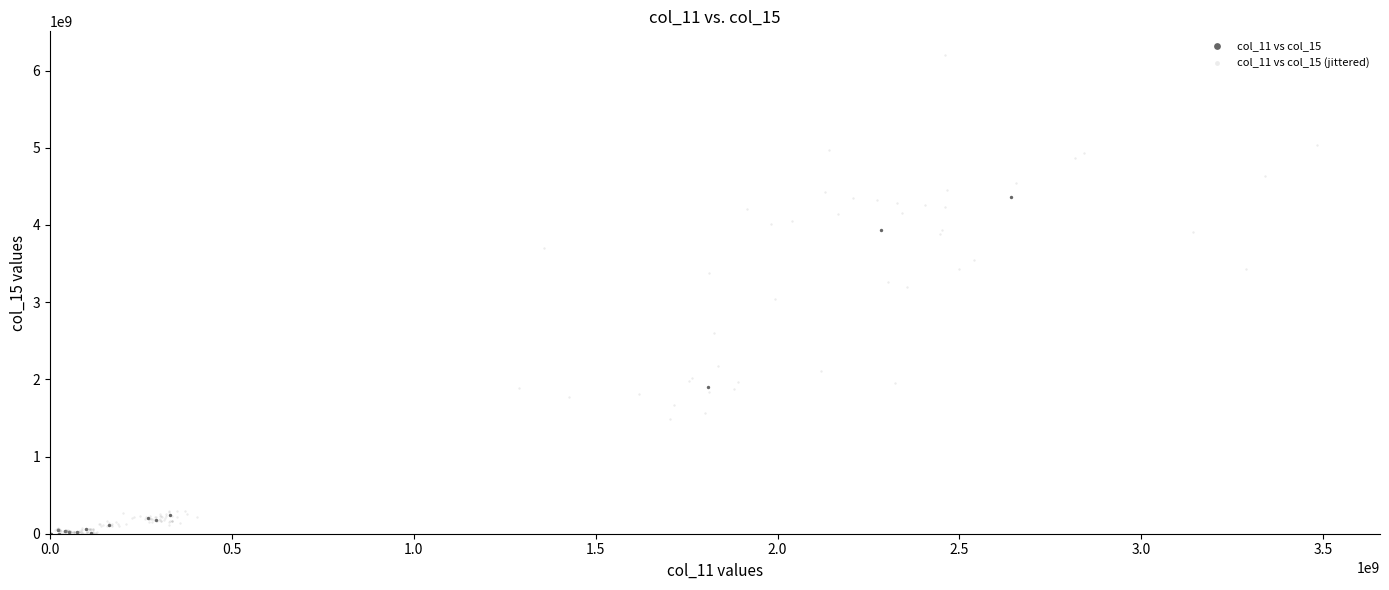

Which series contains the highest Y value?

col_11 vs col_15 (jittered)